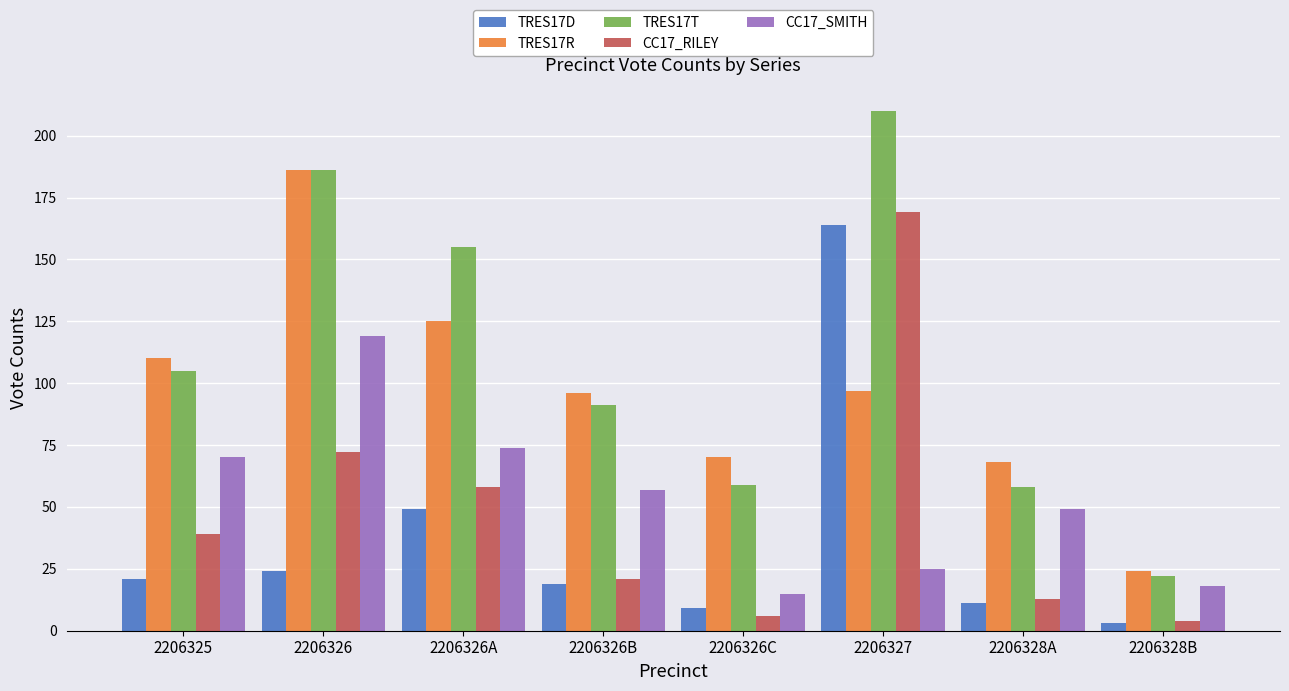

The value of CC17_SMITH at 2206326C is 15. True or false?

True